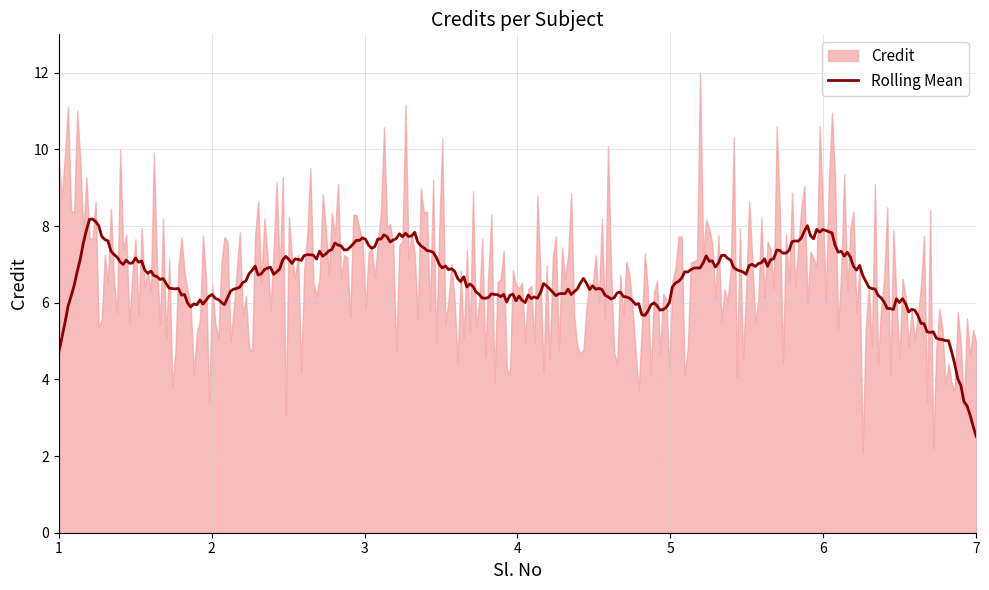

Where is the data nearest to the value 6?

2